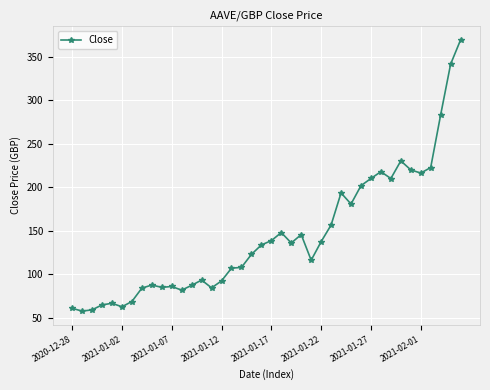

What is the greatest value displayed?

369.1